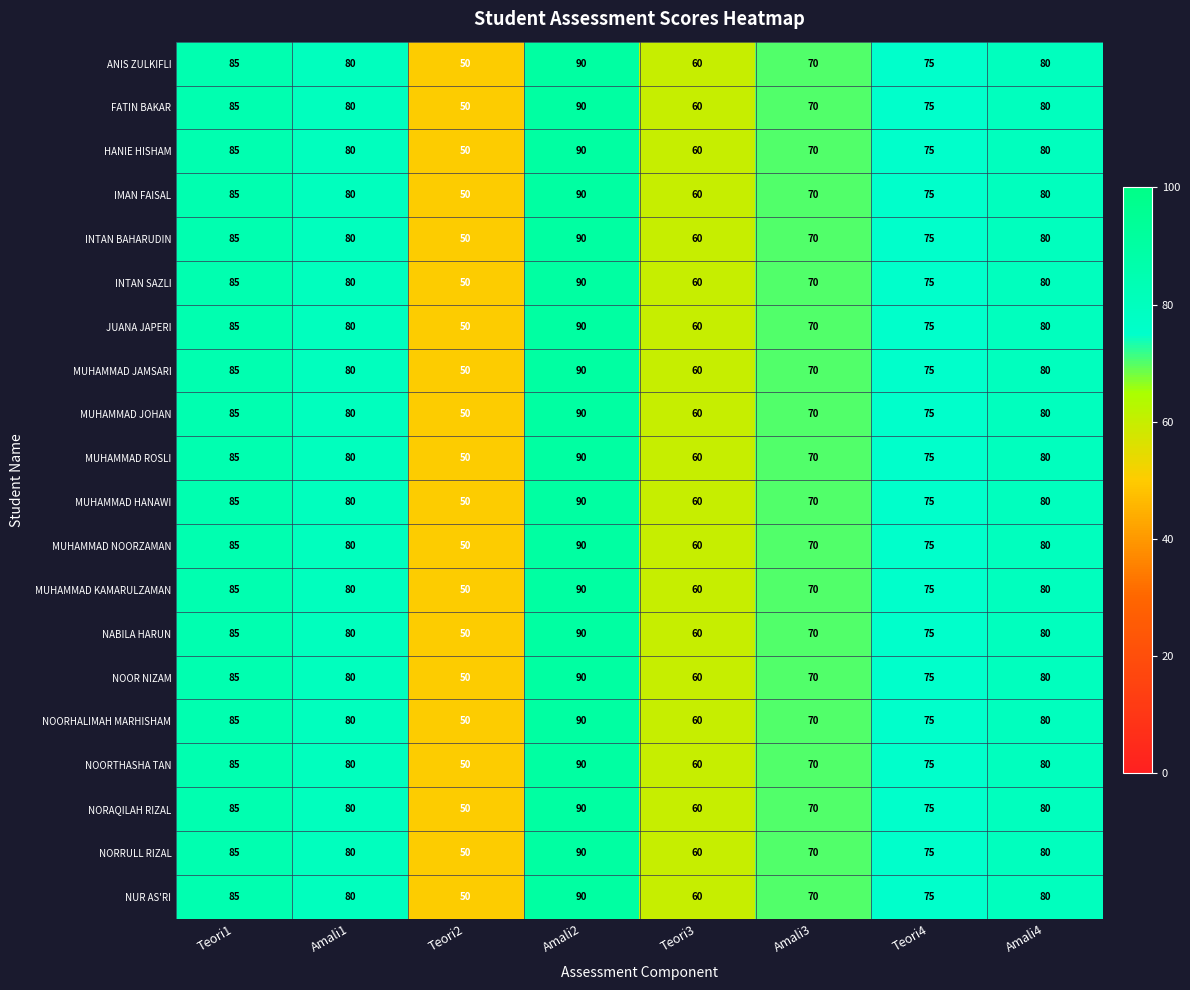

Which category has the lowest value in the NORAQILAH RIZAL series?

Teori2